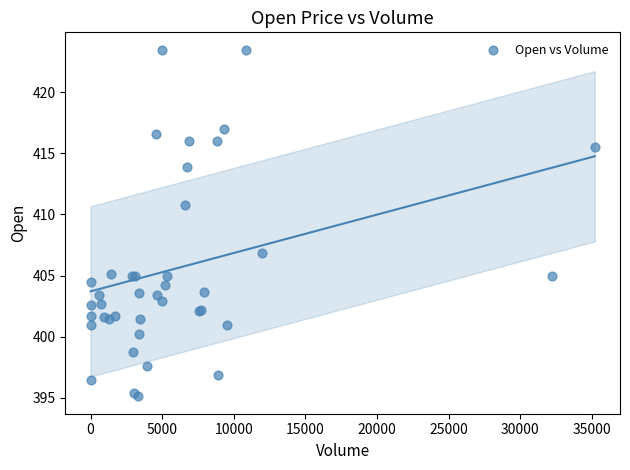

What Y value in the scatter plot is closest to 409?

410.8